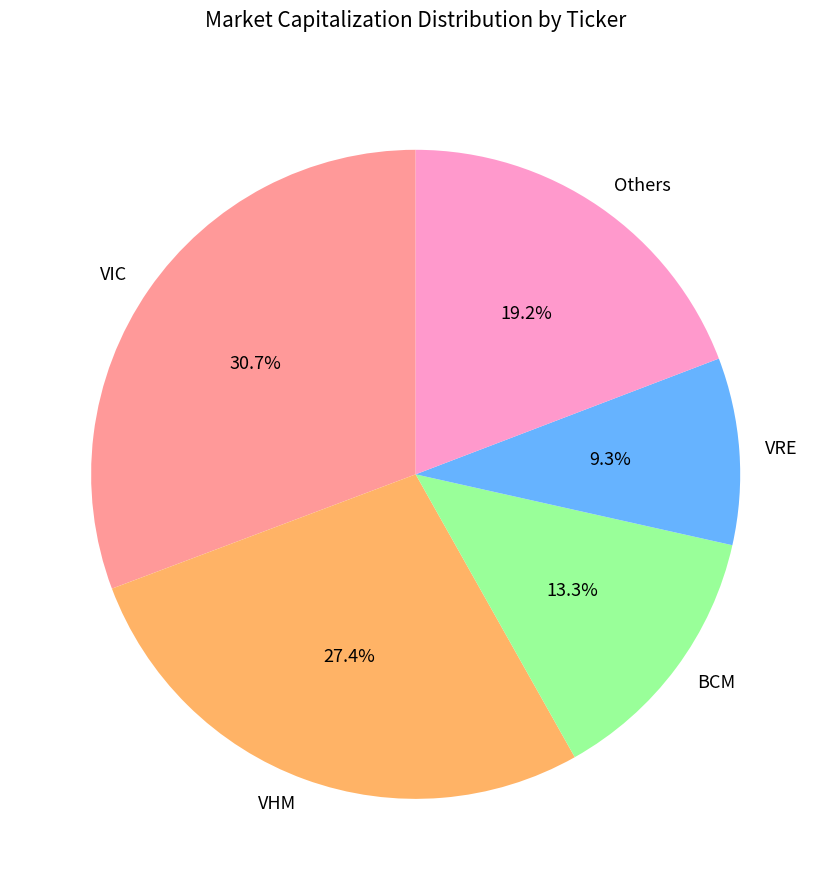

What is the ratio of the value at BCM to the value at VRE?

1.4